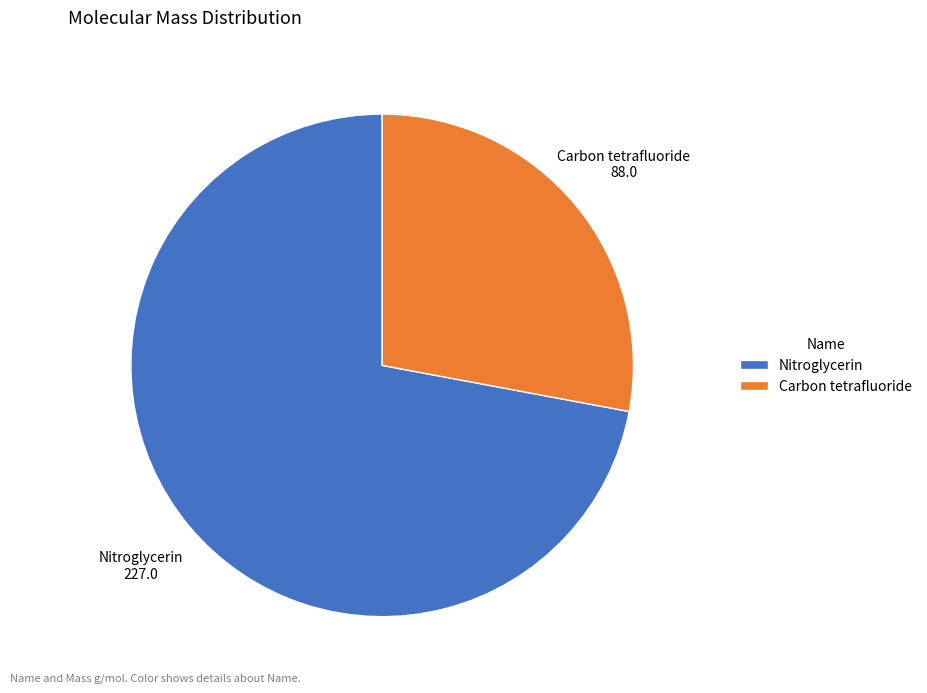

Is there any slice that represents more than half of the pie?

Yes